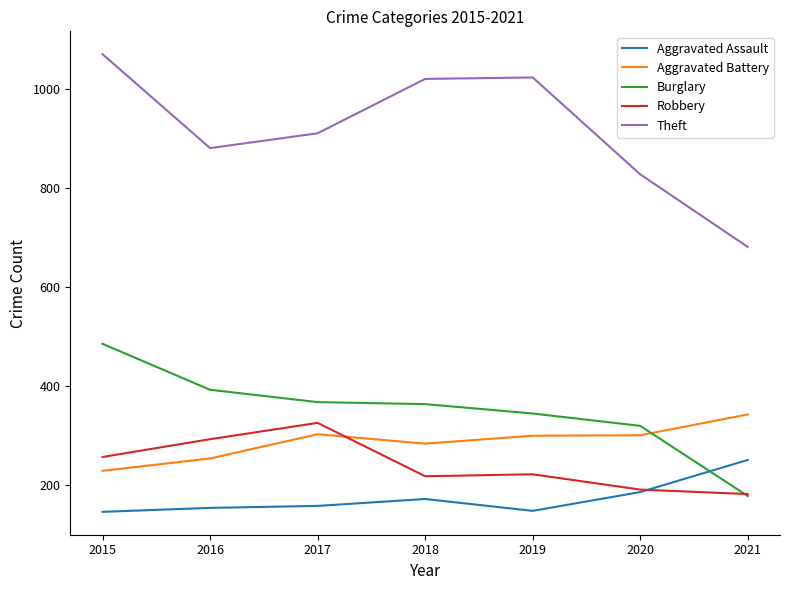

Rank the series at 2018 from highest to lowest value.

Theft, Burglary, Aggravated Battery, Robbery, Aggravated Assault